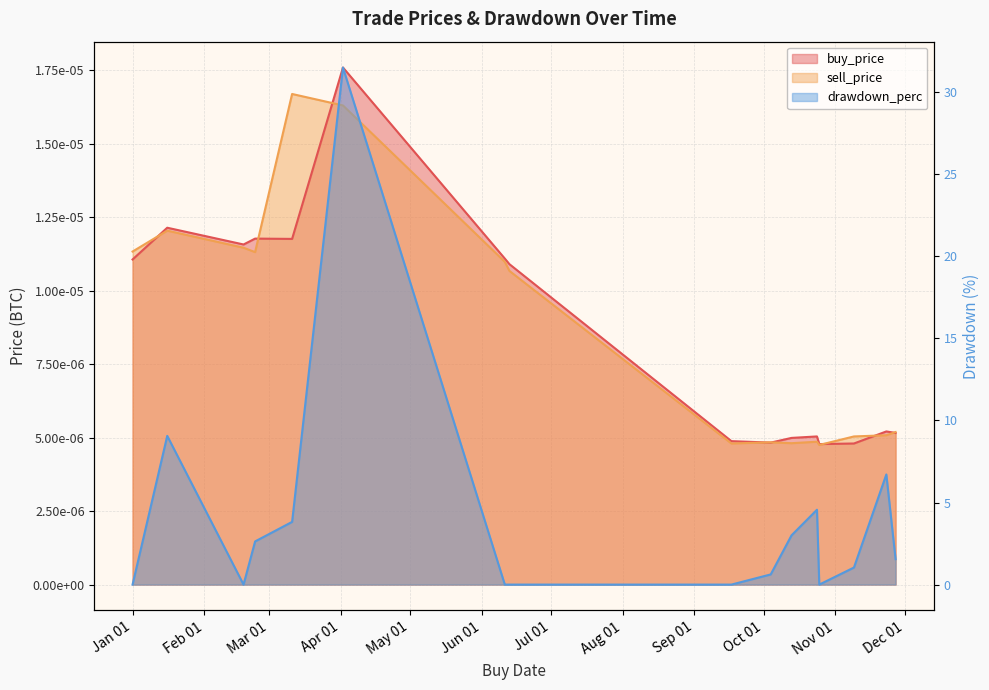

At 2019-10-13, list the series in order from smallest to largest.

sell_price, buy_price, drawdown_perc